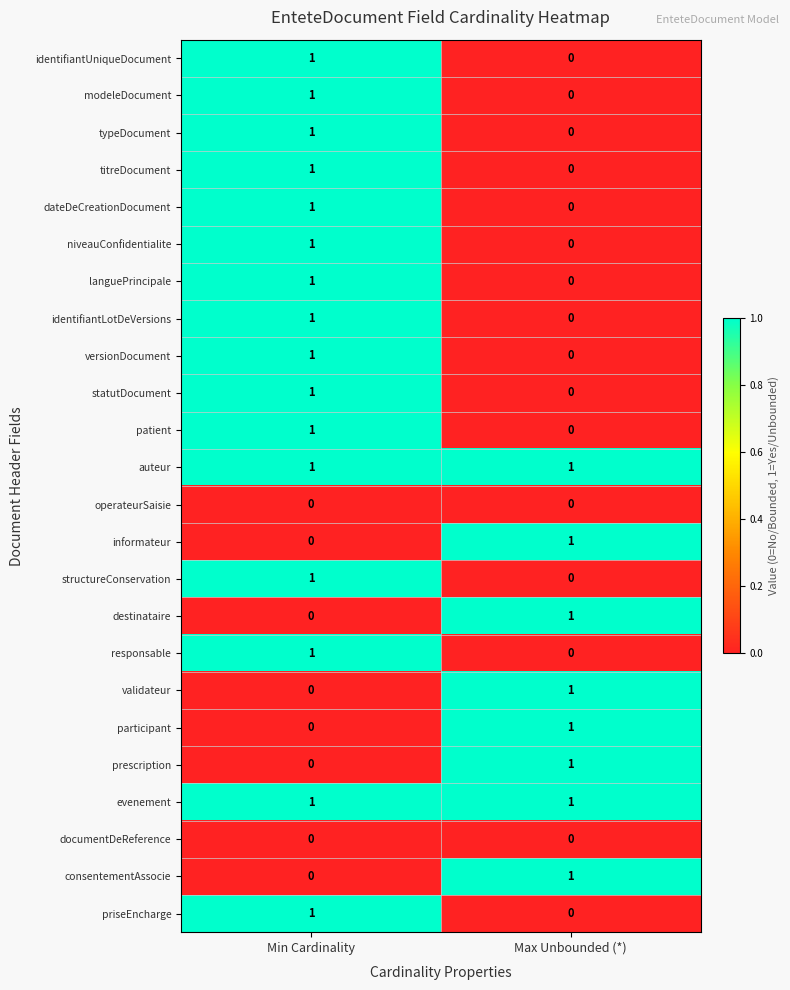

Where is participant nearest to the value 0?

Min Cardinality